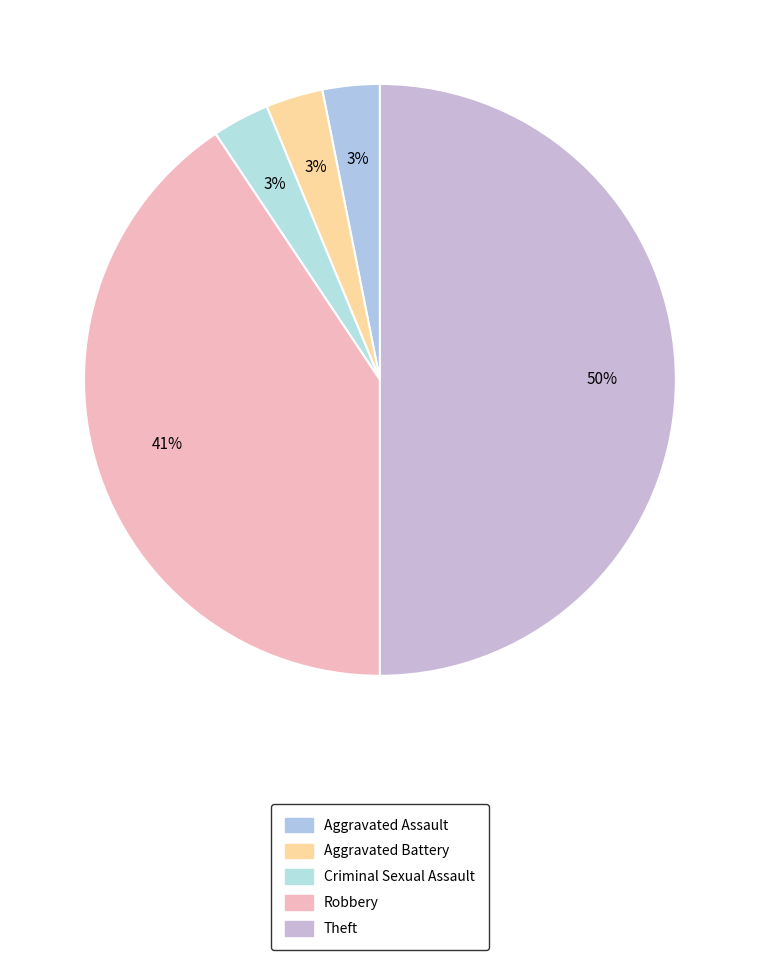

What is the total percentage of Robbery and Aggravated Assault?

43.8%